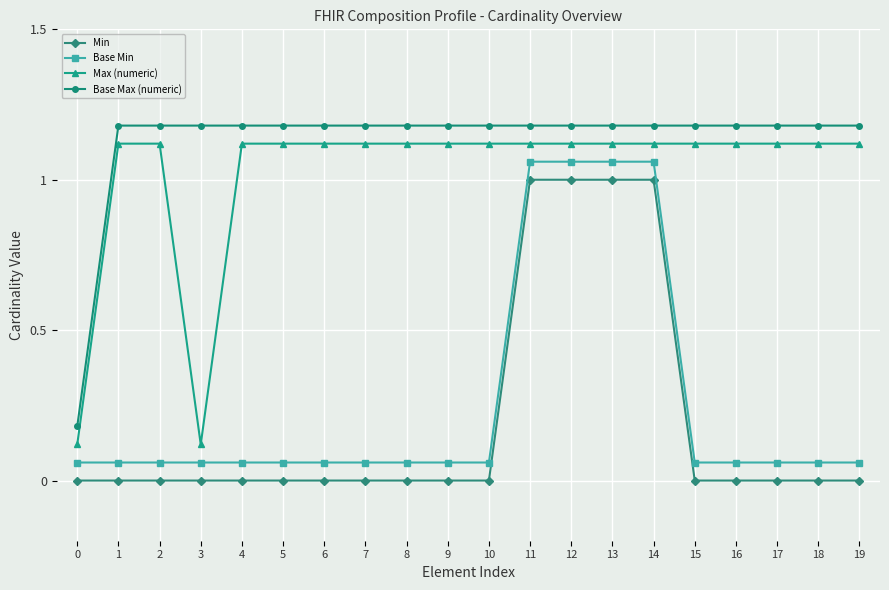

What is the total value across all series at 0?

0.4